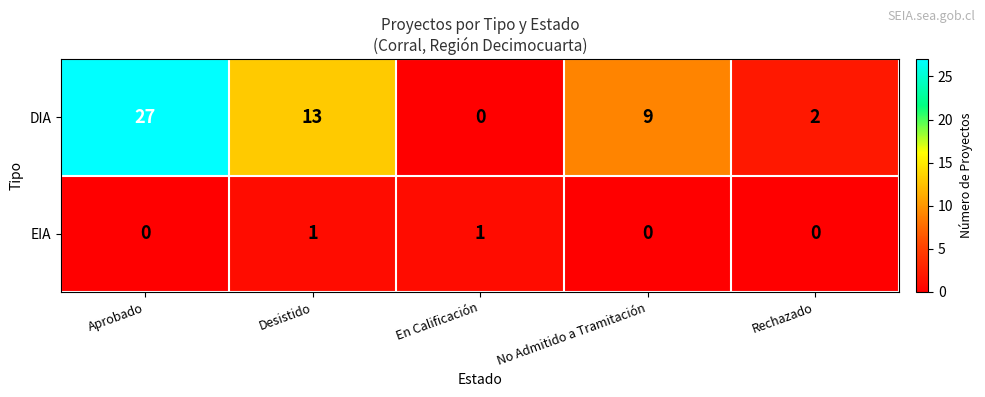

The EIA series shows -1 at Rechazado. True or false?

False